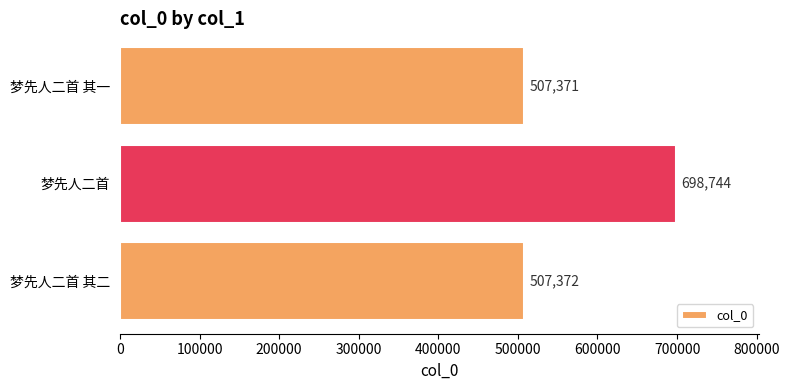

List the labels in order of value, largest first.

梦先人二首, 梦先人二首 其二, 梦先人二首 其一